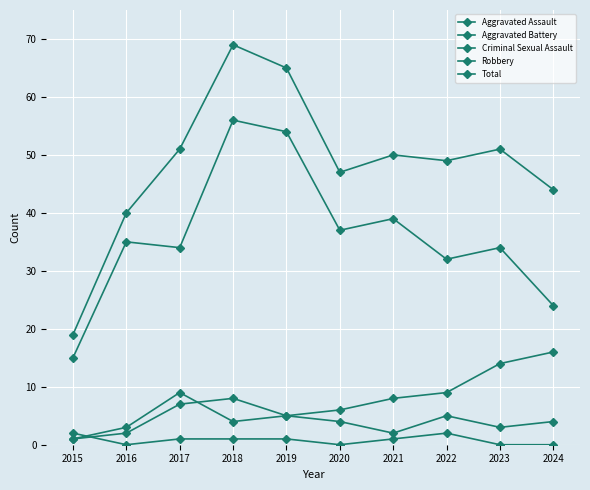

Where does the Criminal Sexual Assault series first go above 1?

2015